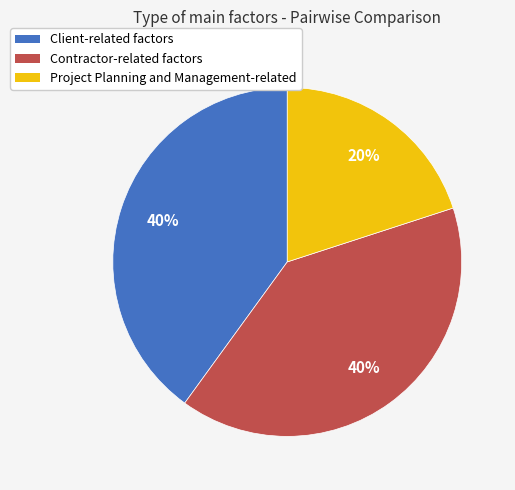

What percentage is the Client-related factors slice, to the nearest percent?

40%